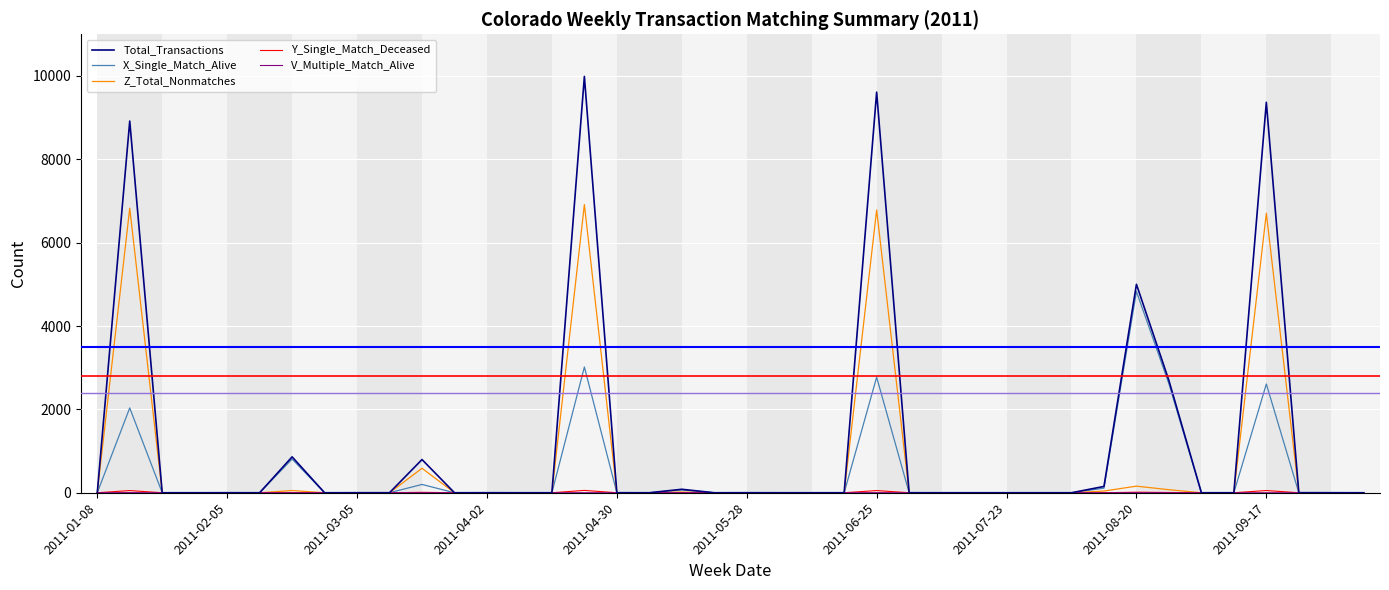

Which series has the widest spread of values?

Total_Transactions